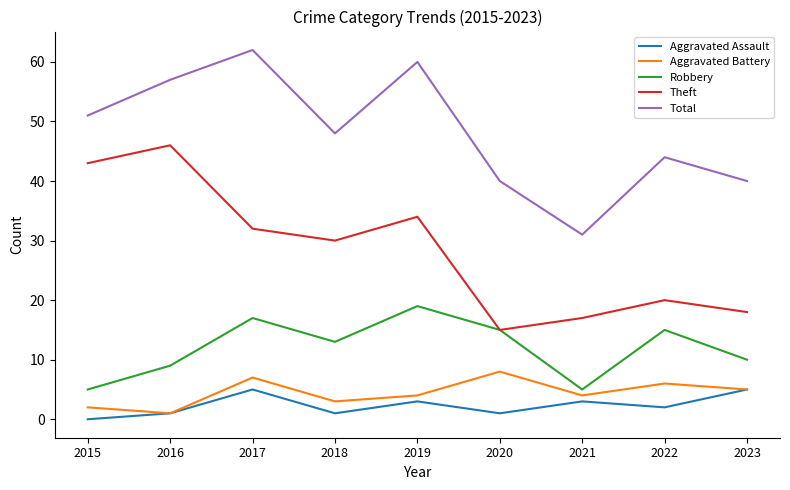

Which series changed the most between 2018 and 2019?

Total